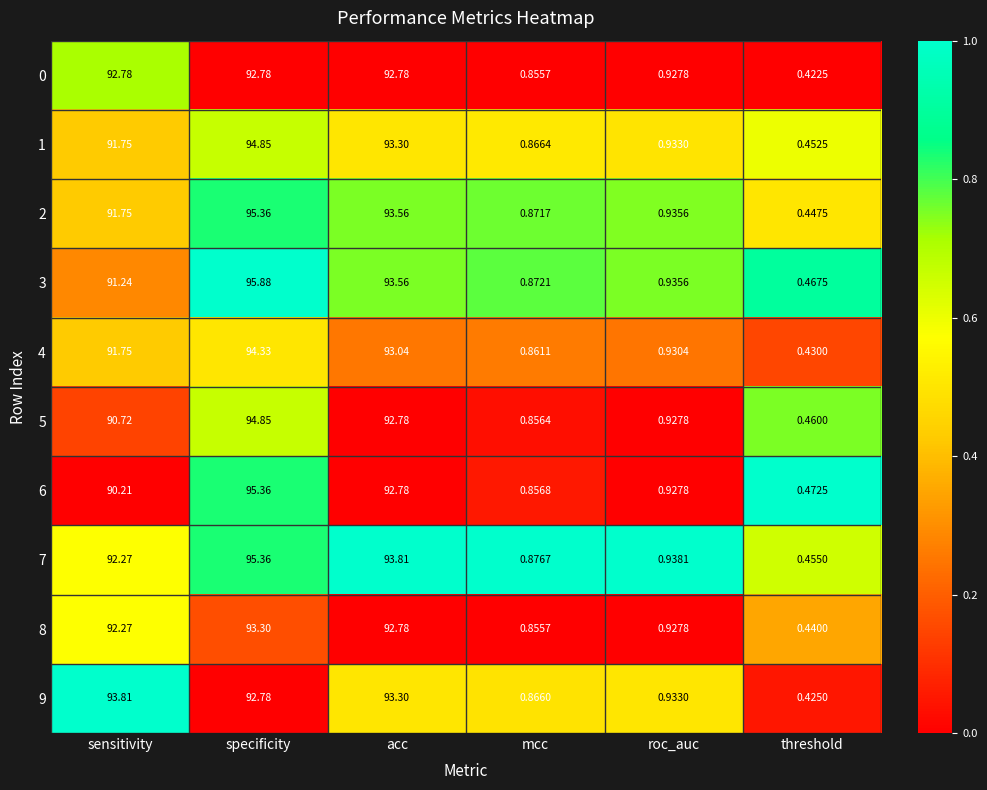

List the labels in order of 7 value, largest first.

specificity, acc, sensitivity, roc_auc, mcc, threshold